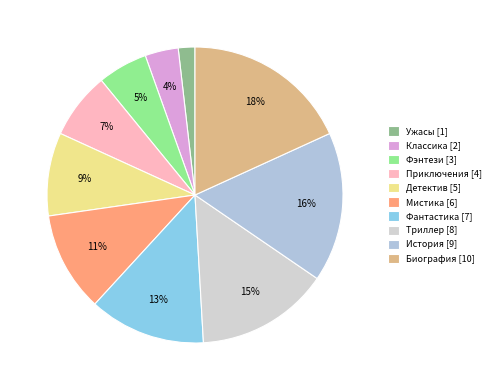

True or false: Детектив accounts for 1% of the total.

False